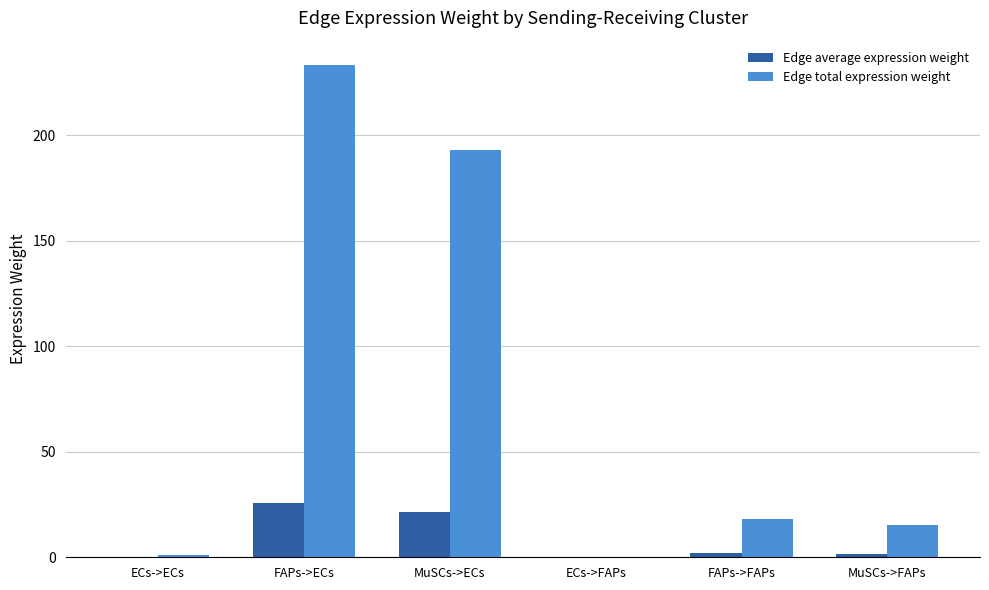

Where is Edge total expression weight nearest to the value 116?

MuSCs->ECs